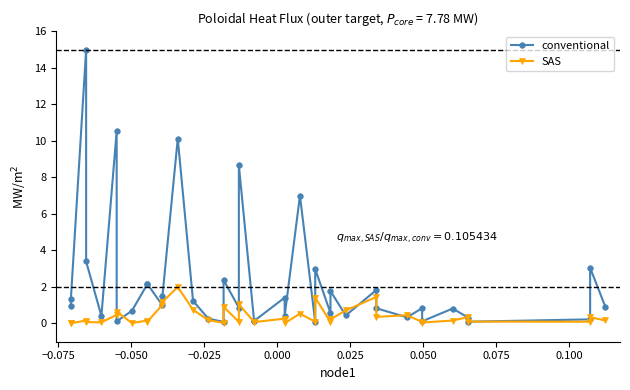

How many lines are shown in the chart?

2